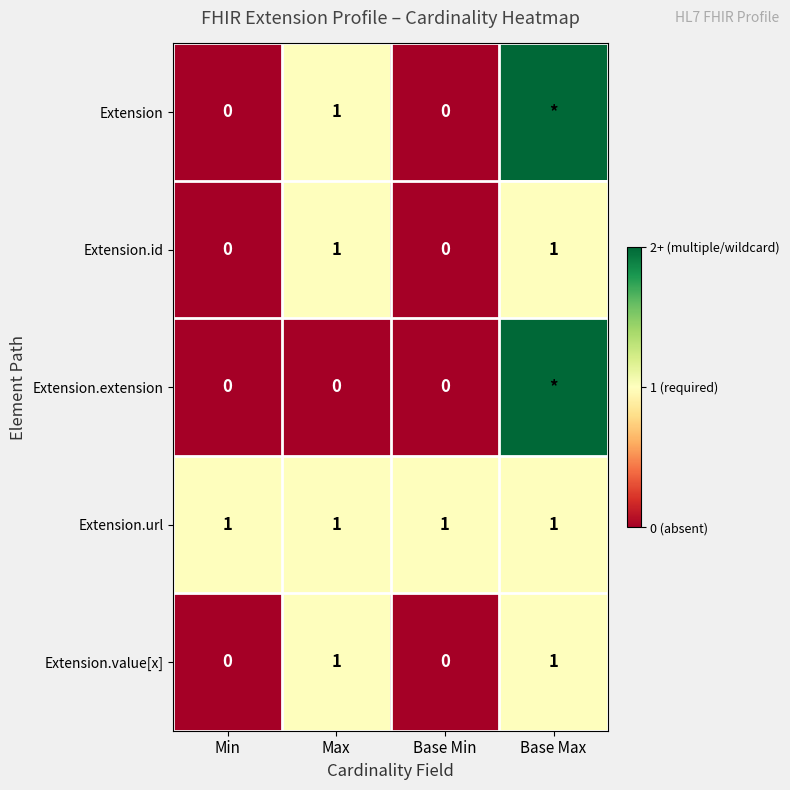

What is the sum of all Extension.value[x] values?

2